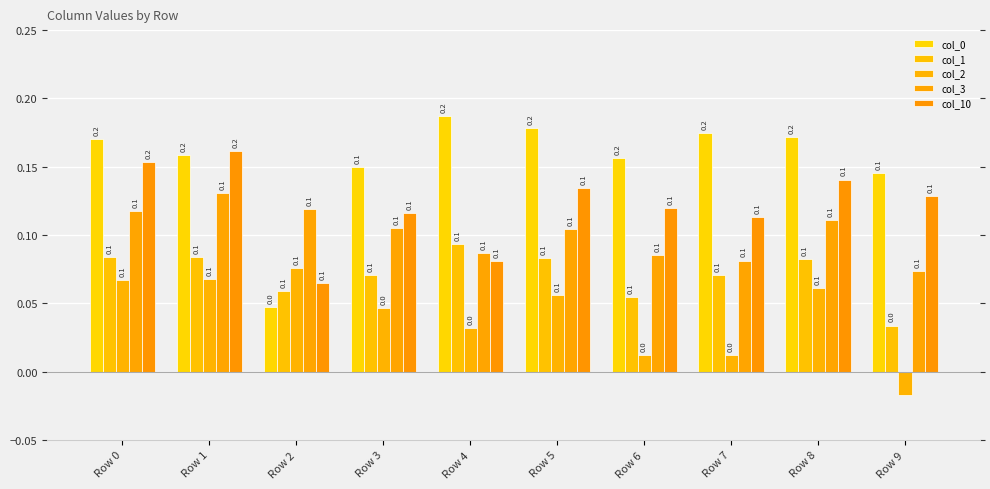

What is the value of the col_3 bar at the 4th from the left?

0.1